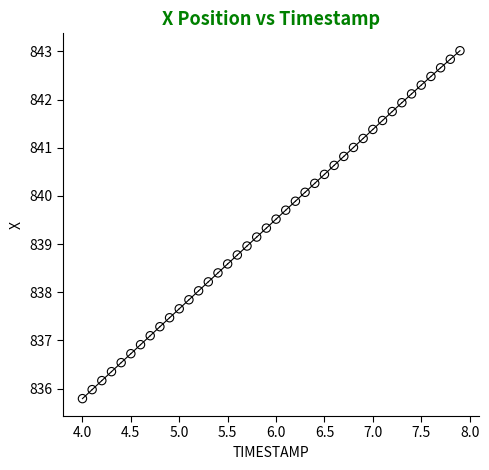

What is the range of X values (max minus min)?

3.9